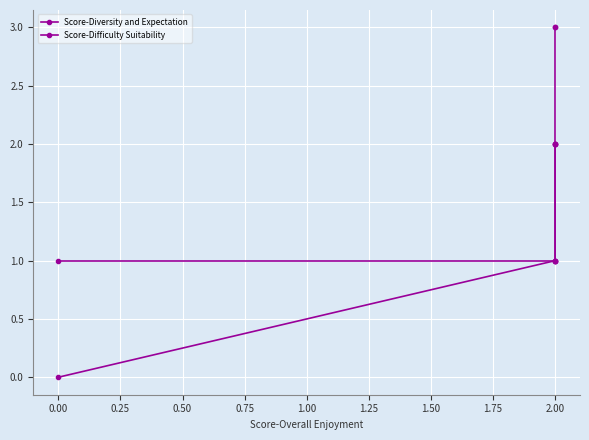

True or false: Score-Diversity and Expectation has a value of 2 at 2.00.

False